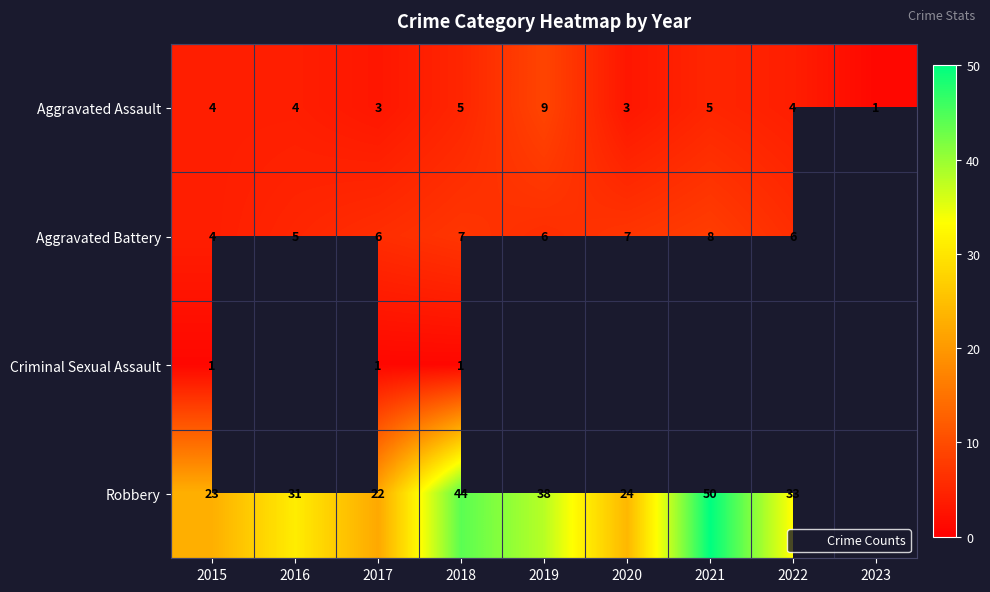

Count the number of categories in the chart.

9